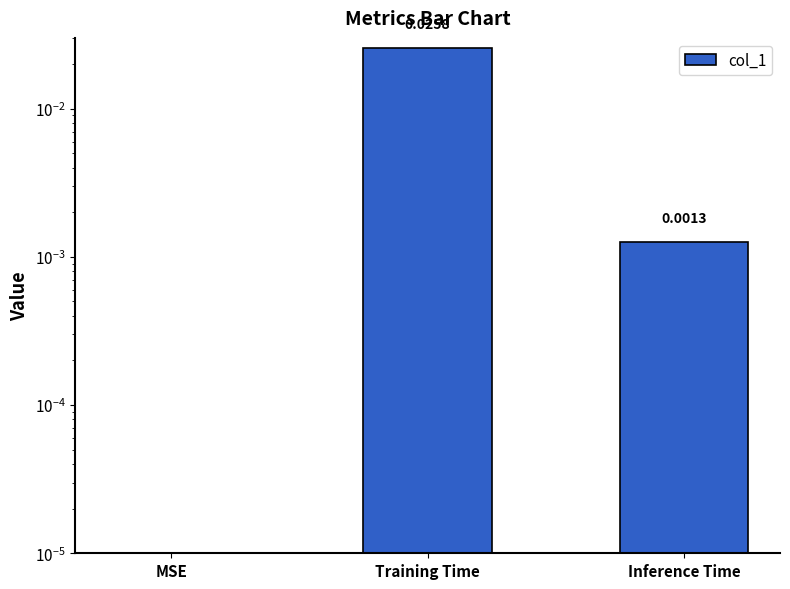

True or false: the data shows 0.0 at Inference Time.

True